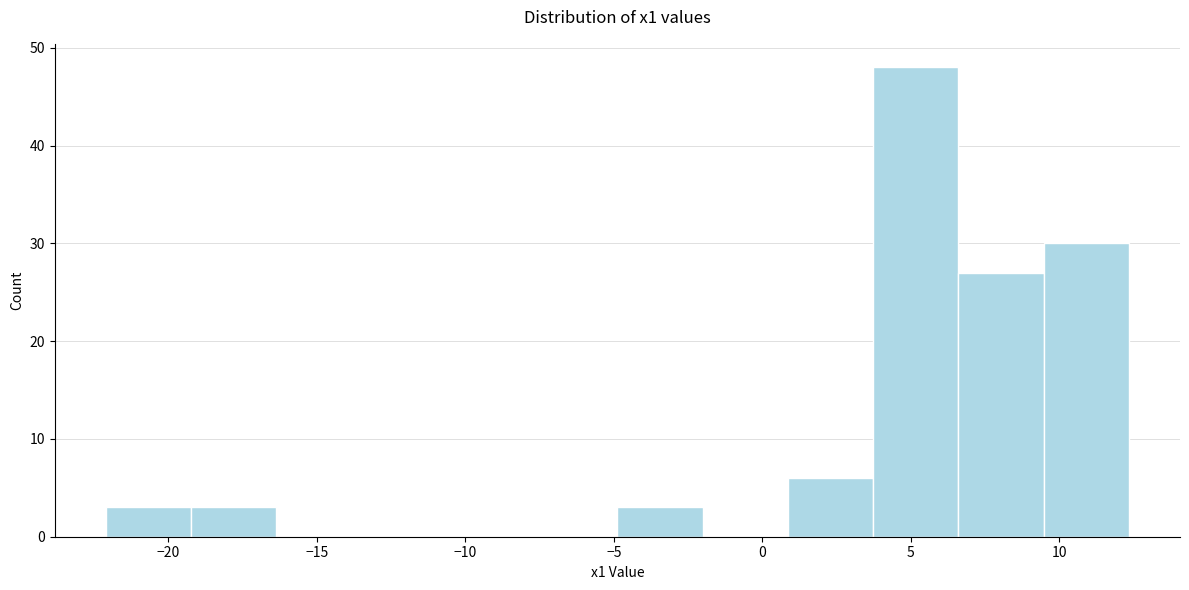

Reading left to right, list every bar in this chart as the range it spans on the x-axis followed by its height. Neither the bar edges nor the heights are printed on the chart, so give them approximately, as read against the axes.

-22.0 to -19.0: 3
-19.0 to -16.5: 3
-16.5 to -13.5: 0
-13.5 to -10.5: 0
-10.5 to -8.0: 0
-8.0 to -5.0: 0
-5.0 to -2.0: 3
-2.0 to 1.0: 0
1.0 to 3.5: 6
3.5 to 6.5: 48
6.5 to 9.5: 27
9.5 to 12.5: 30